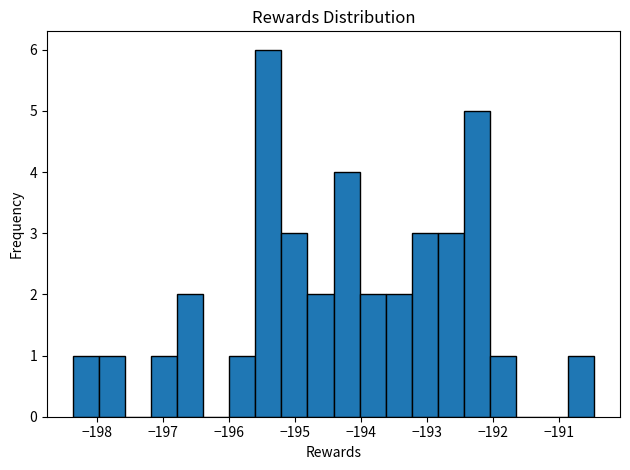

Read against the x-axis, roughly where is the centre of the tallest bar?

-195.4